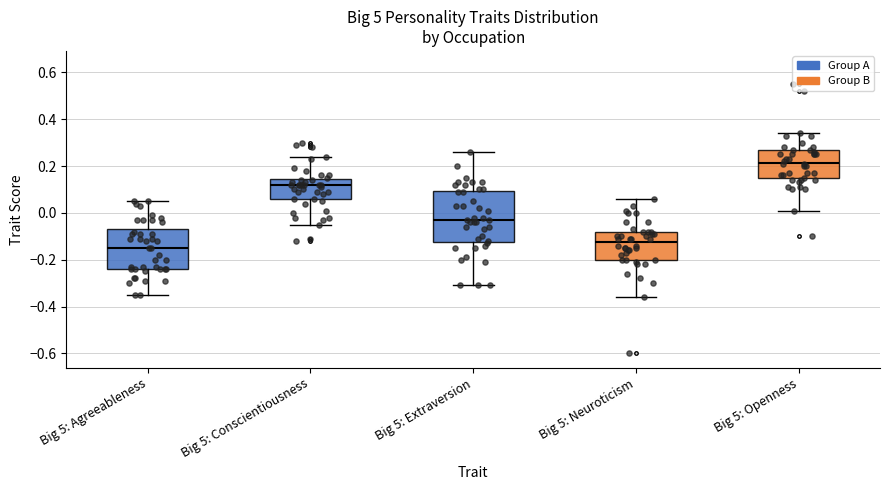

Where does the lower whisker of the box for Big 5: Conscientiousness end on the y-axis? The values are not printed on the chart, so give them approximately, as read against the axis.

-0.04